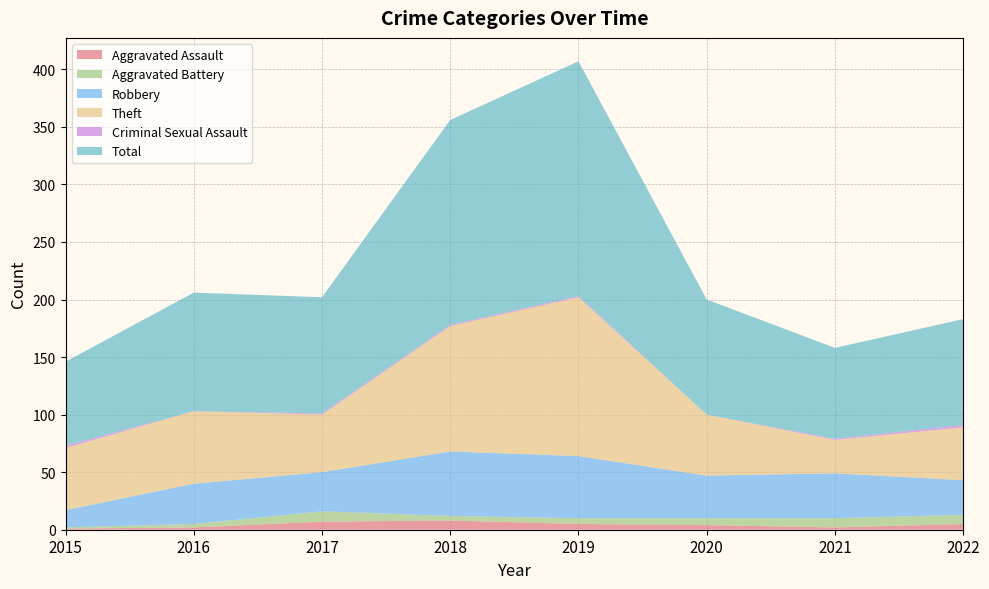

Reading left to right, list all the values displayed in this chart.

Aggravated Assault: 2015=1	2016=2	2017=7	2018=8	2019=5	2020=4	2021=2	2022=5
Aggravated Battery: 2015=1	2016=3	2017=9	2018=4	2019=5	2020=6	2021=8	2022=8
Robbery: 2015=15	2016=35	2017=34	2018=56	2019=54	2020=37	2021=39	2022=30
Theft: 2015=54	2016=63	2017=50	2018=109	2019=138	2020=53	2021=29	2022=46
Criminal Sexual Assault: 2015=2	2016=0	2017=1	2018=1	2019=1	2020=0	2021=1	2022=2
Total: 2015=73	2016=103	2017=101	2018=178	2019=204	2020=100	2021=79	2022=92